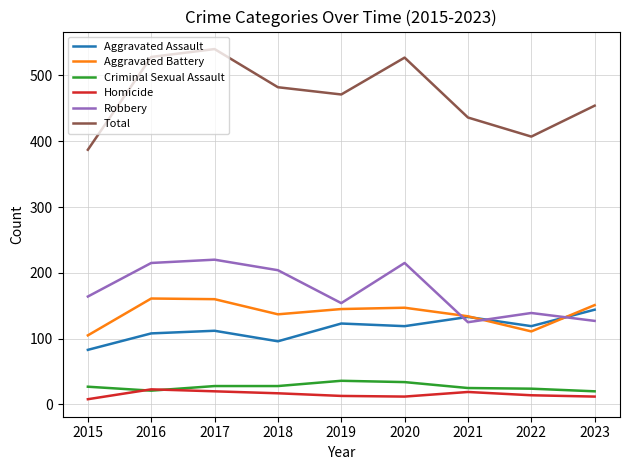

At which label does Total reach its minimum?

2015